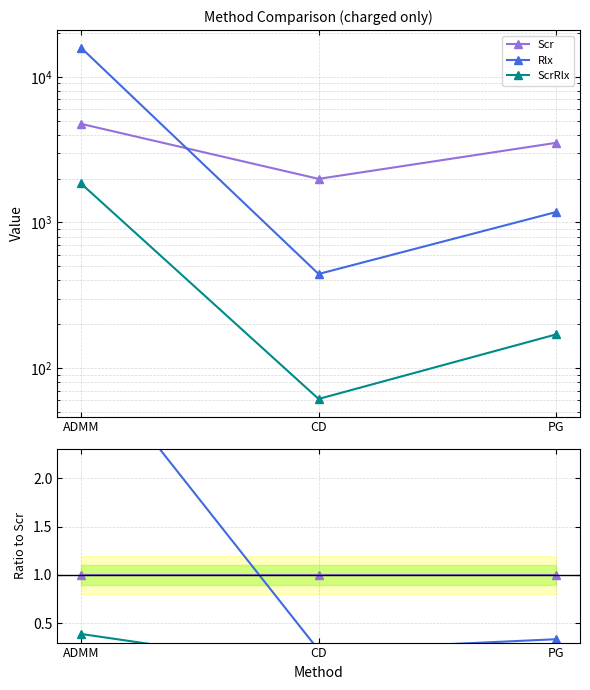

Which series has the widest spread of values?

Rlx